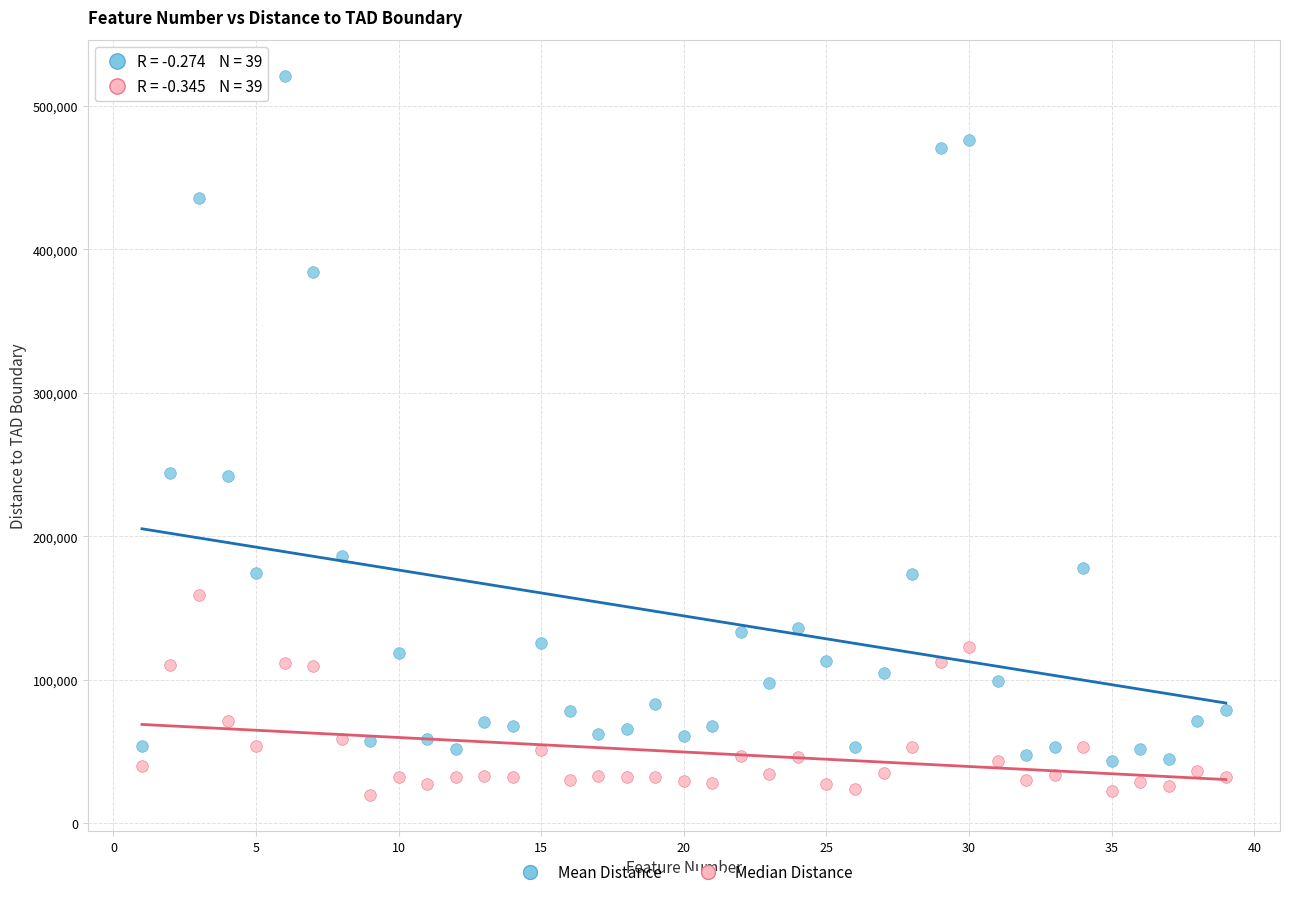

Across all data points, what is the range of X values (max minus min)?

38.0